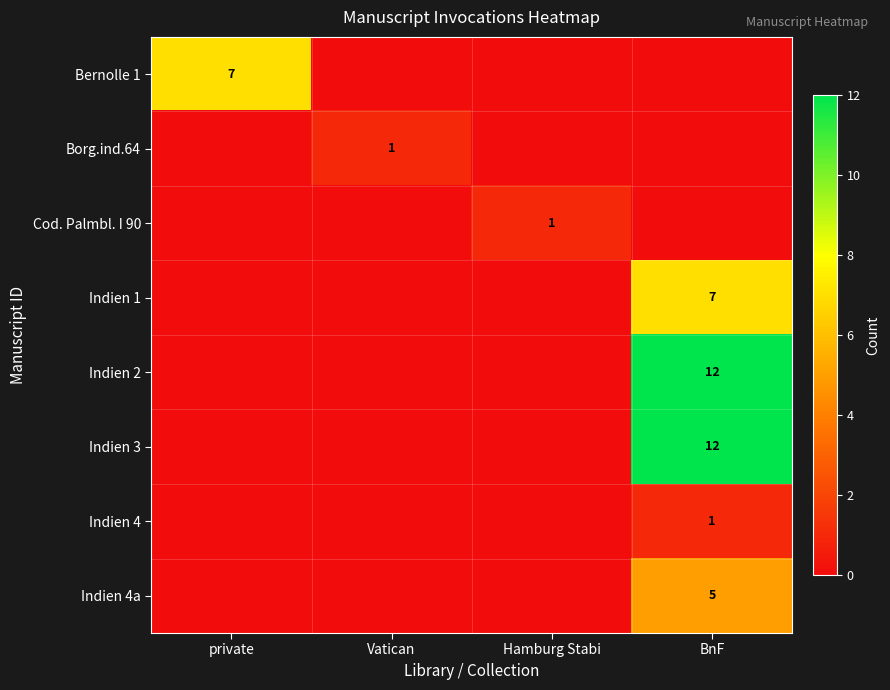

At which category does the chart reach its peak across all series?

BnF